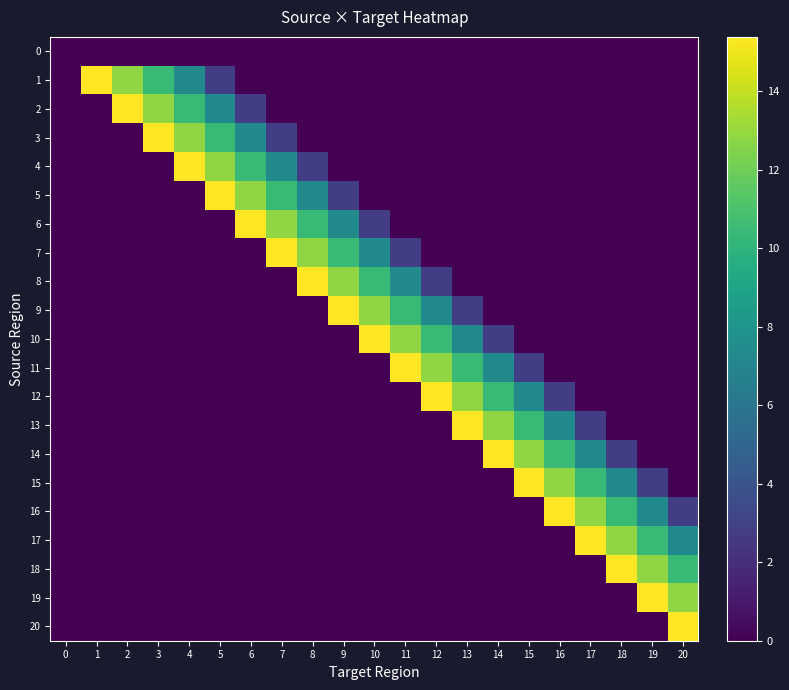

What is the maximum value shown in the chart?

15.4